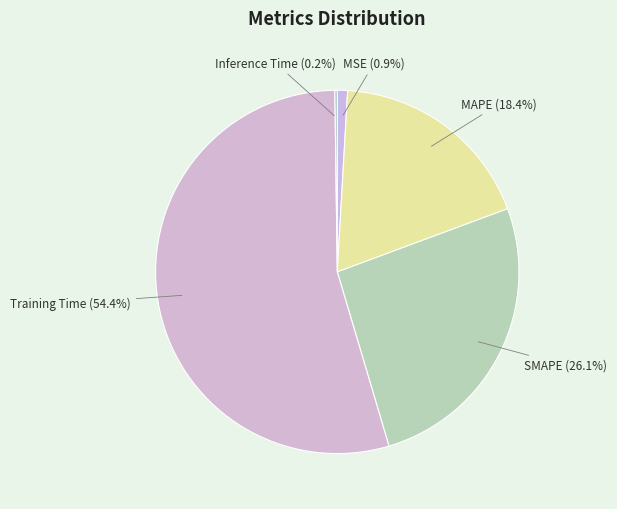

Does any single category account for the majority?

Yes